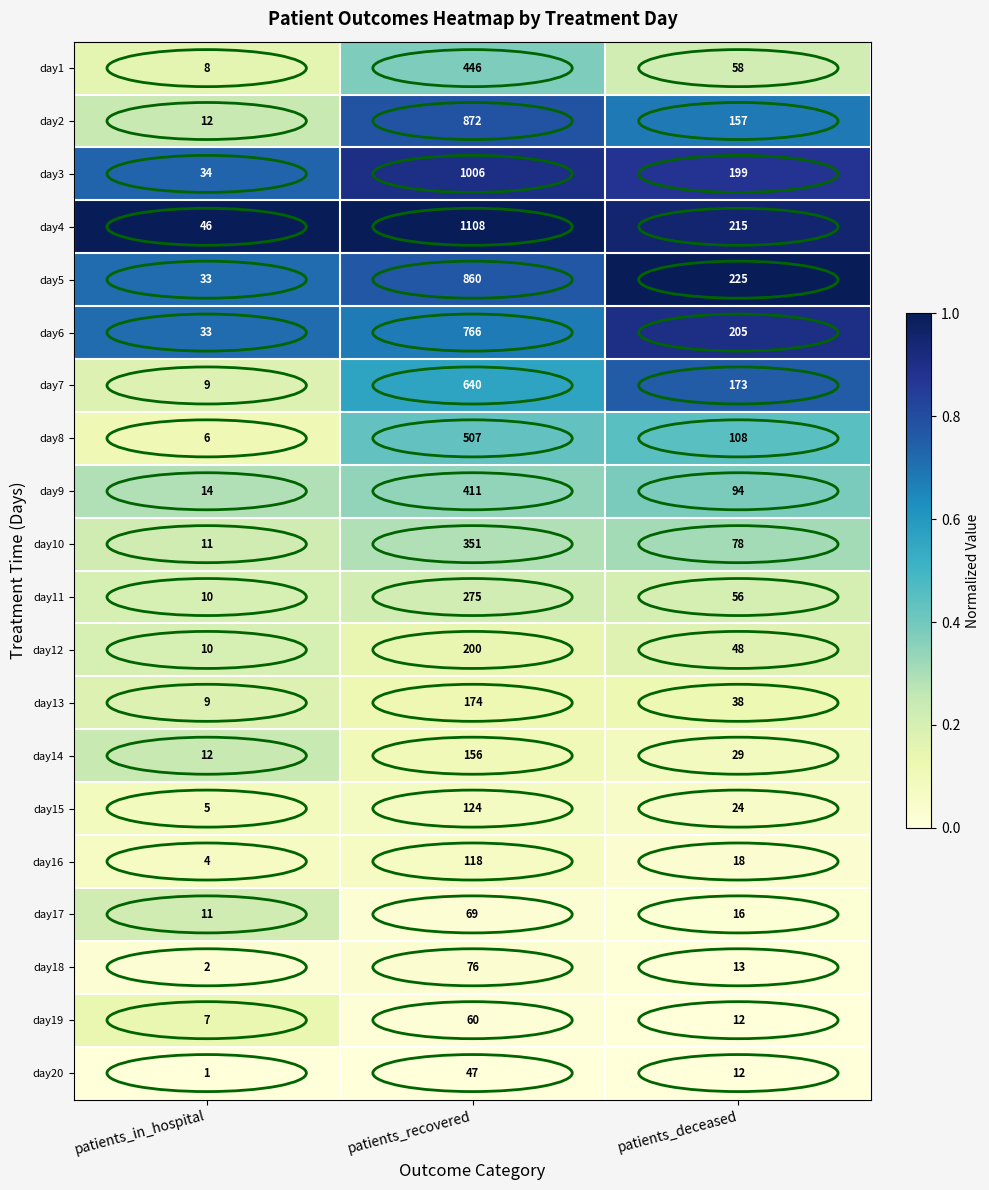

Rank the series at patients_recovered from highest to lowest value.

day4, day3, day2, day5, day6, day7, day8, day1, day9, day10, day11, day12, day13, day14, day15, day16, day18, day17, day19, day20